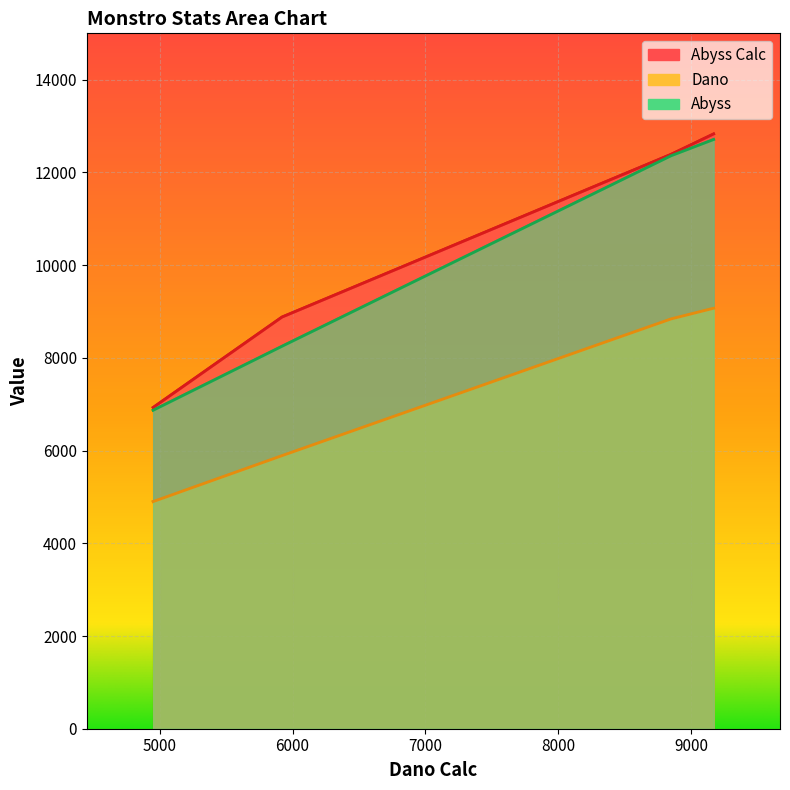

Does the chart display data point markers on the line(s)?

No